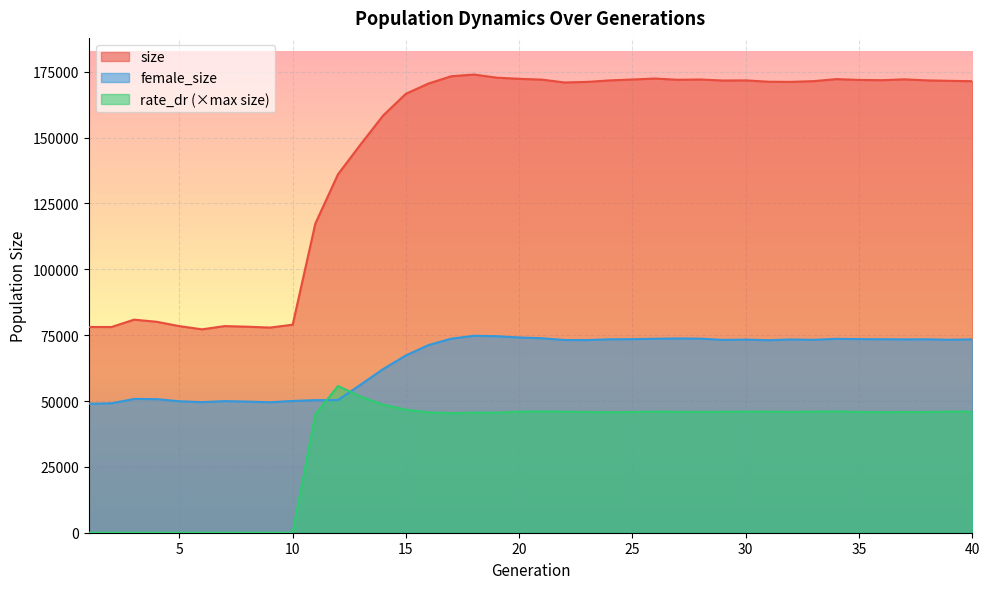

At which label does size reach its peak?

18